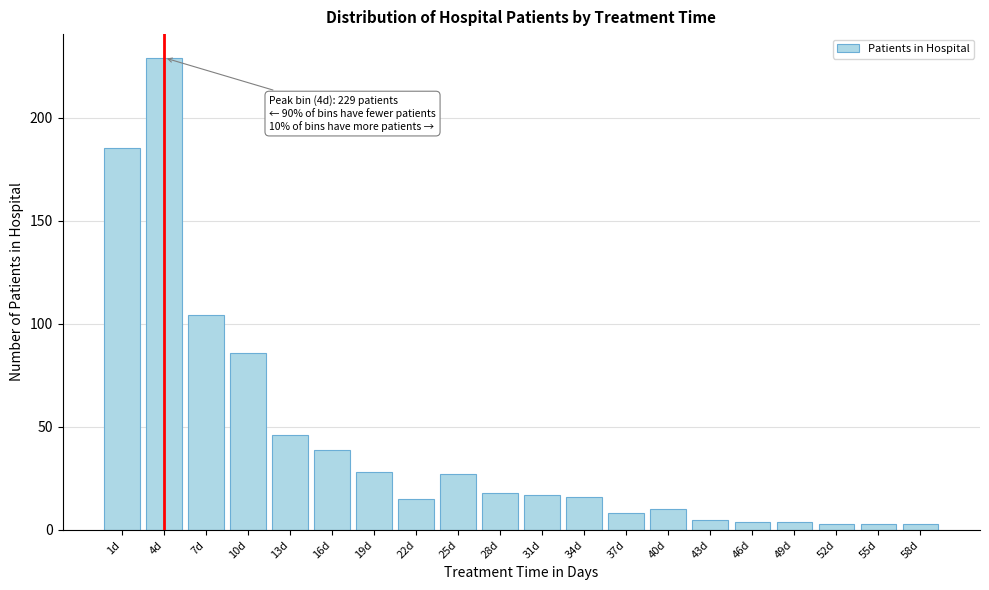

Reading right to left, extract all data points from this chart.

58d=3	55d=3	52d=3	49d=4	46d=4	43d=5	40d=10	37d=8	34d=16	31d=17	28d=18	25d=27	22d=15	19d=28	16d=39	13d=46	10d=86	7d=104	4d=229	1d=185